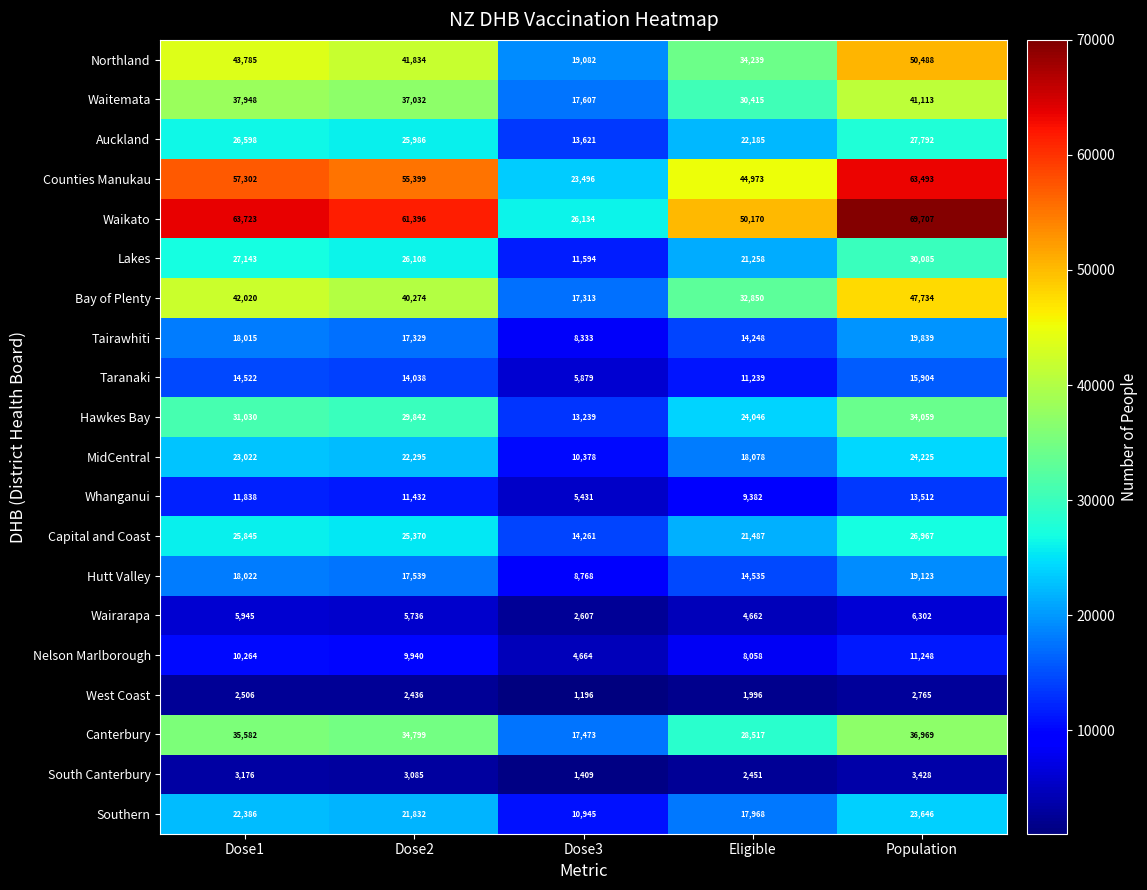

Which category has the highest value in the Auckland series?

Population